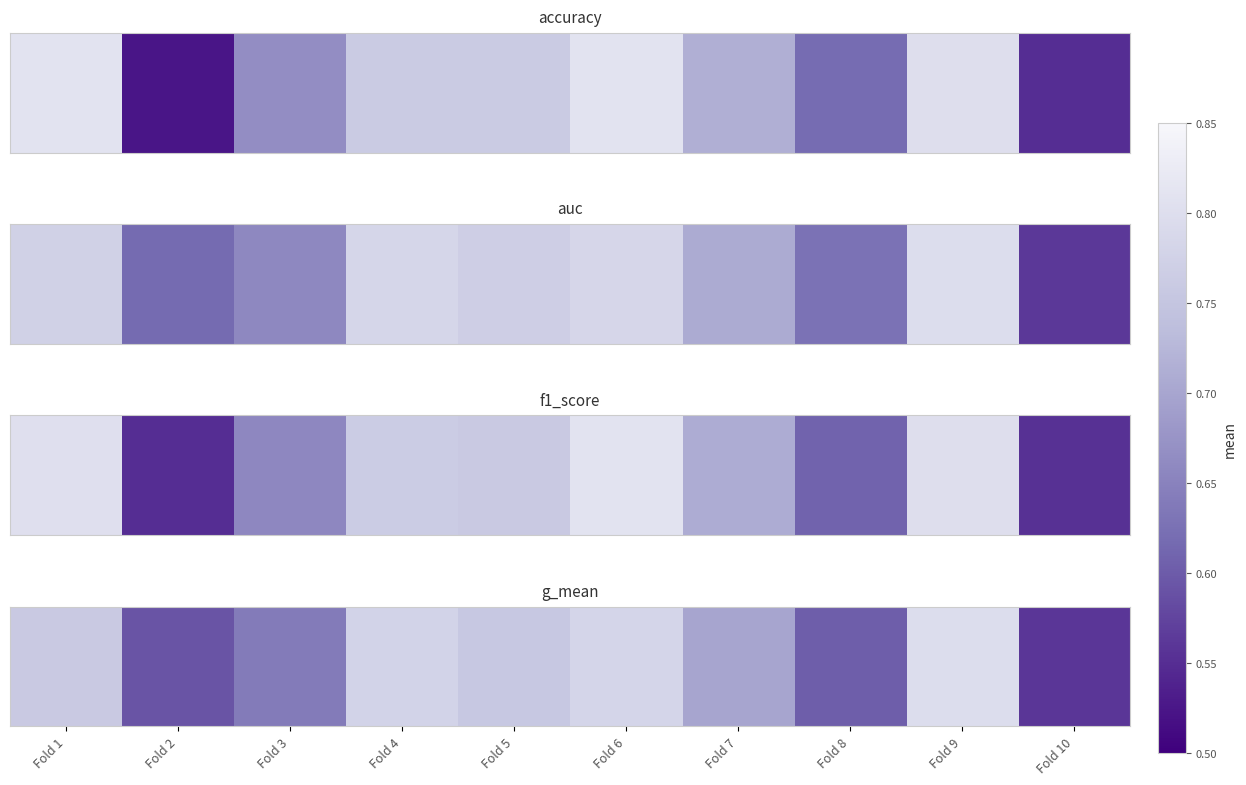

List the labels in order of value, largest first.

Fold 9, Fold 6, Fold 4, Fold 1, Fold 5, Fold 7, Fold 3, Fold 8, Fold 2, Fold 10